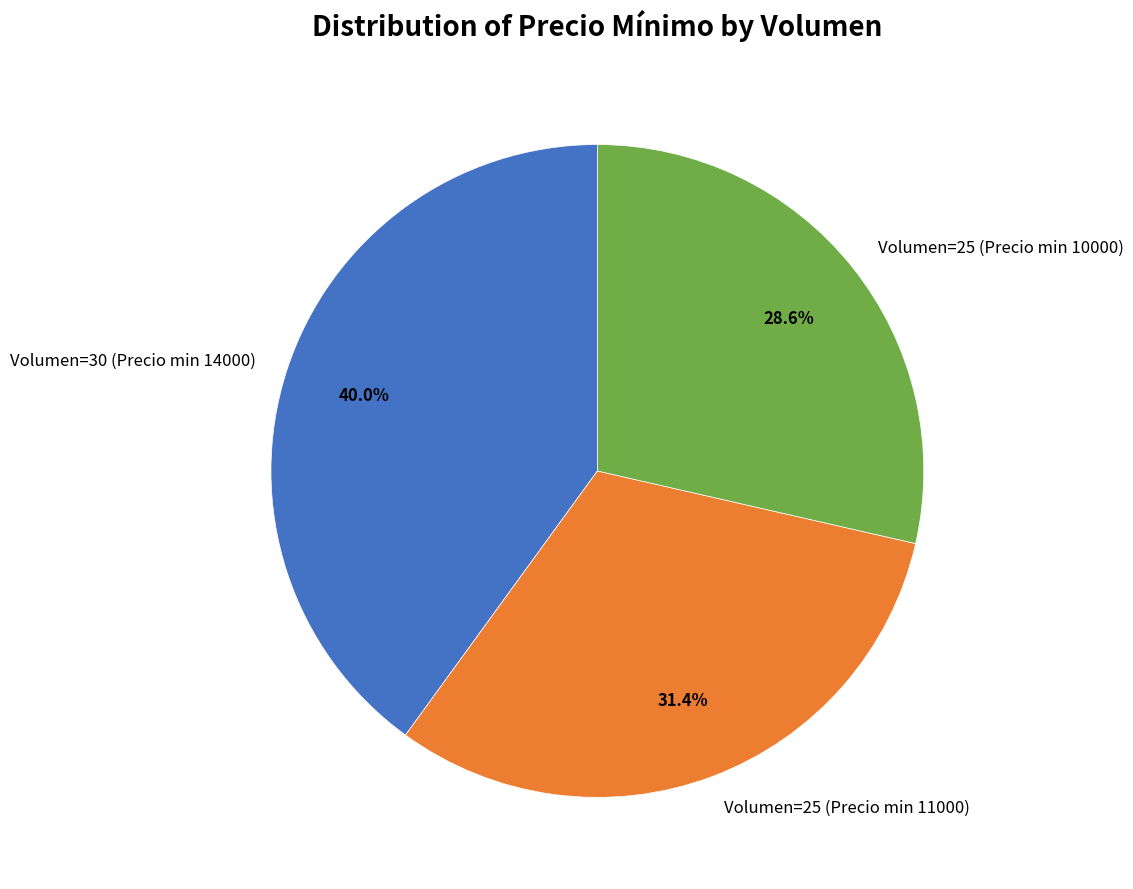

Is the sum of Volumen=25 (Precio min 10000) and Volumen=30 (Precio min 14000) greater than half?

Yes